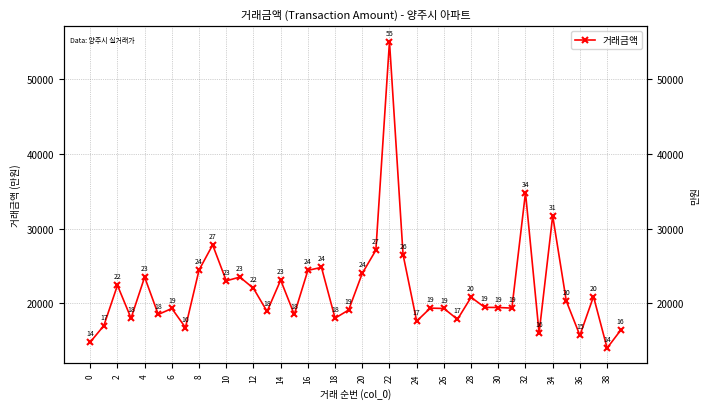

How many lines are shown in the chart?

1